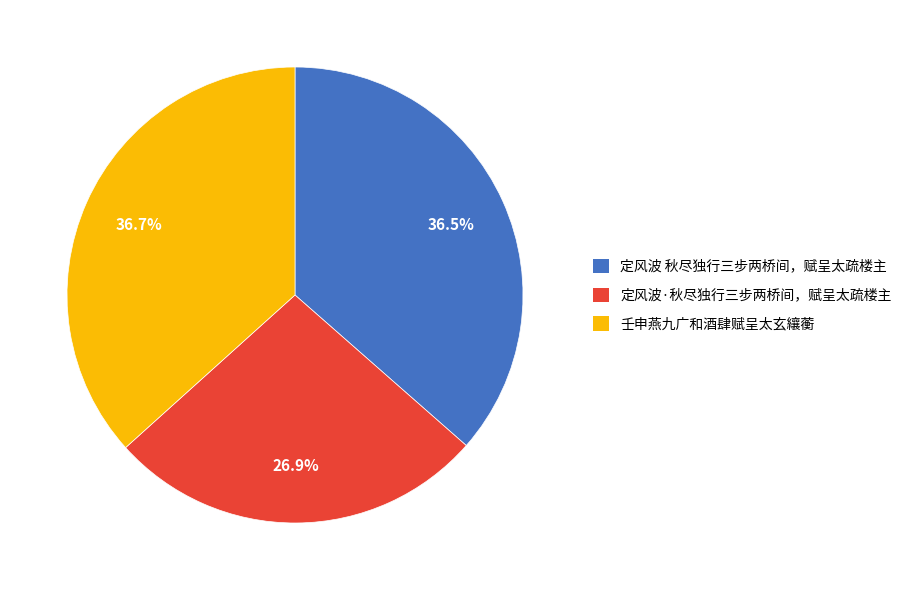

How many slices are in this pie chart?

3